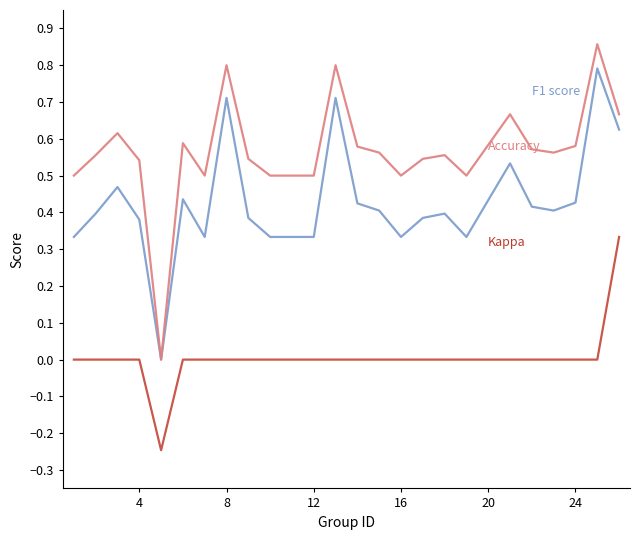

Does the chart display data point markers on the line(s)?

No